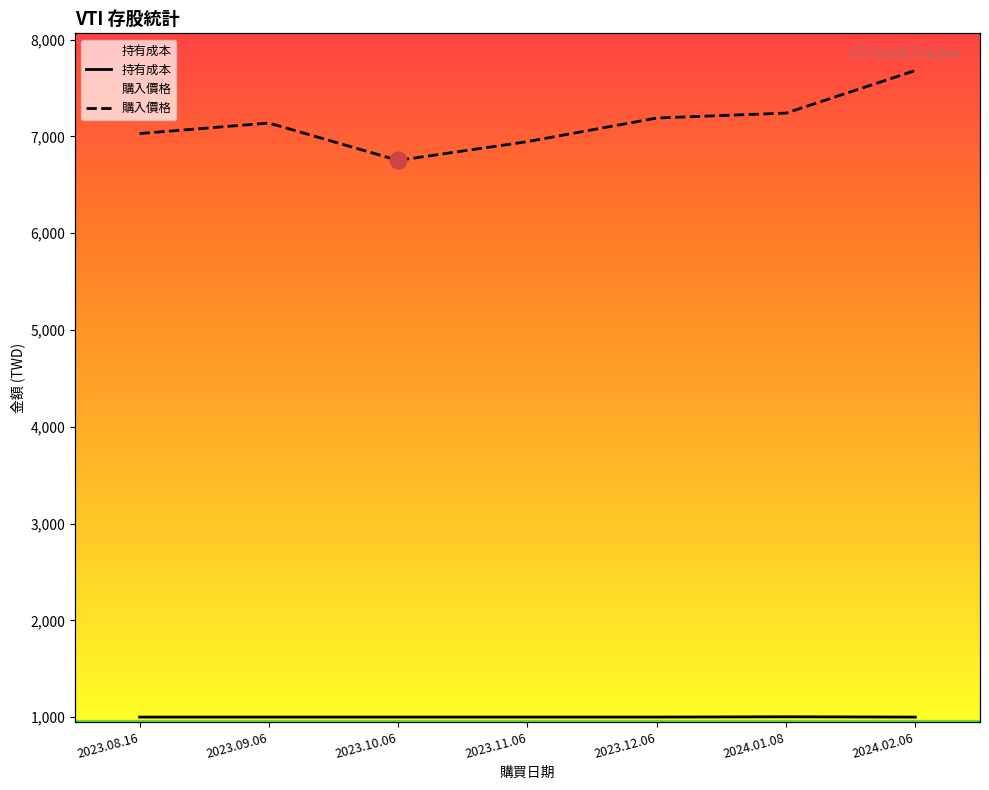

At which label does 持有成本 reach its minimum?

2023.08.16